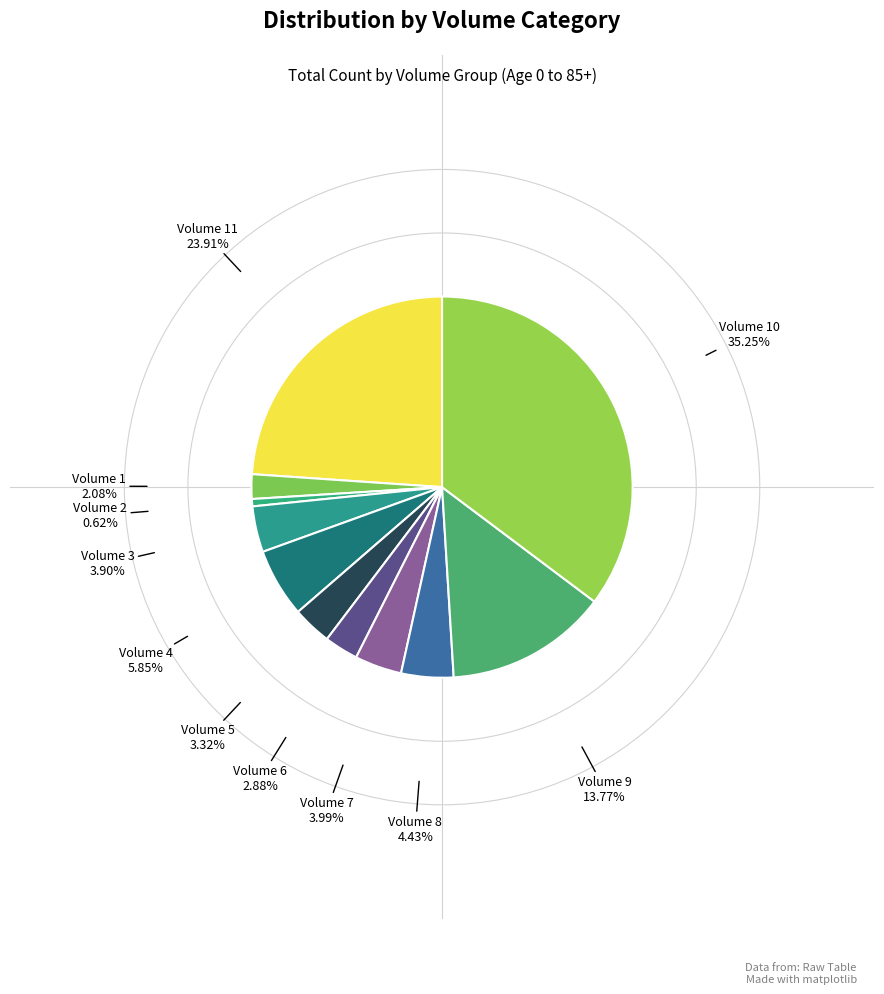

Count the number of slices in the pie.

11